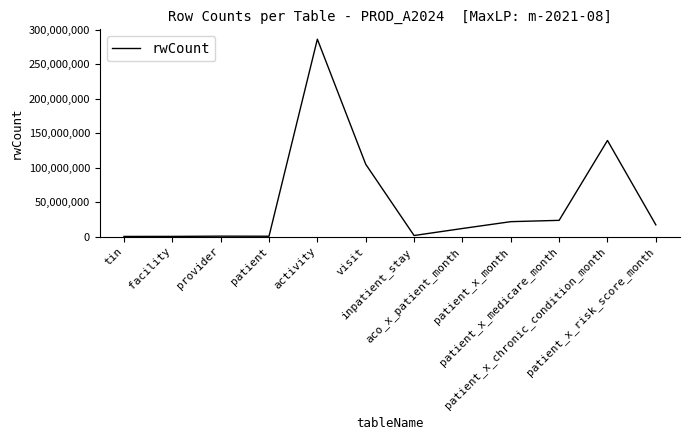

True or false: there are more than 1 points higher than both neighbors.

True